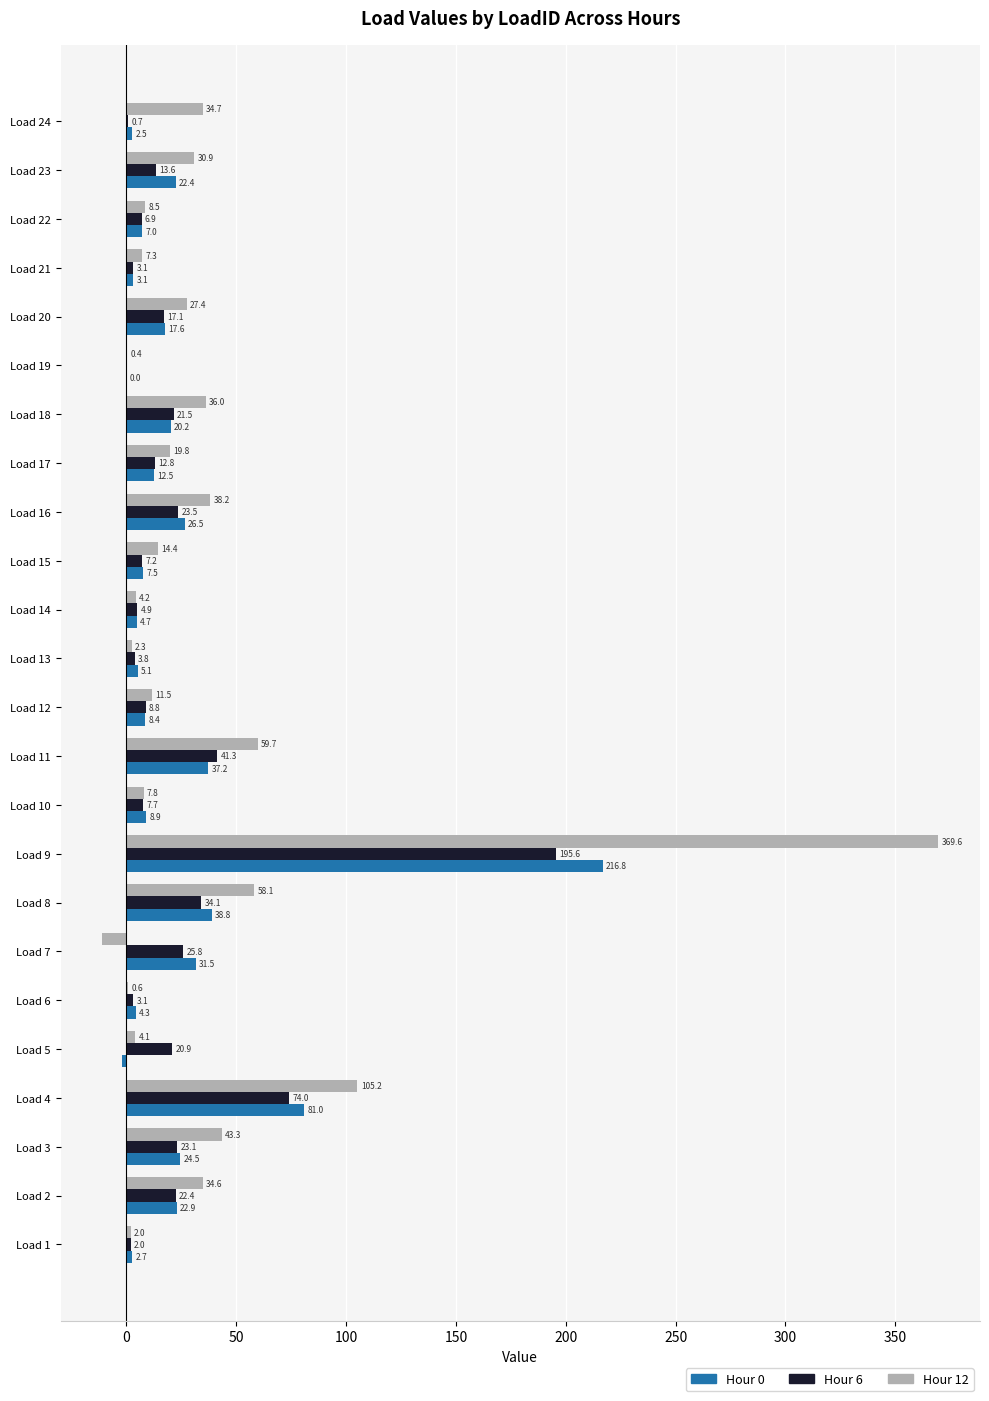

Which label corresponds to the largest value in the chart?

Load 9